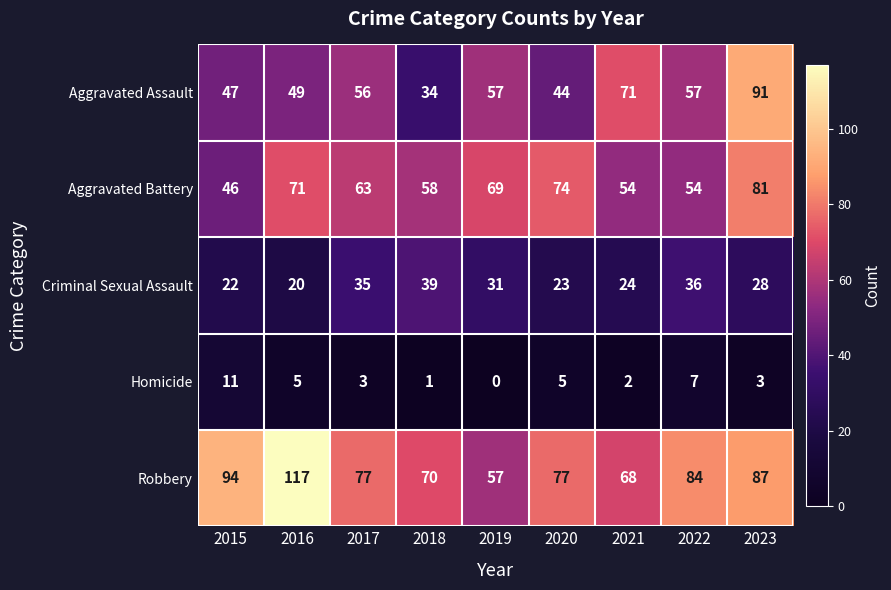

Which series changed the most between 2015 and 2023?

Aggravated Assault